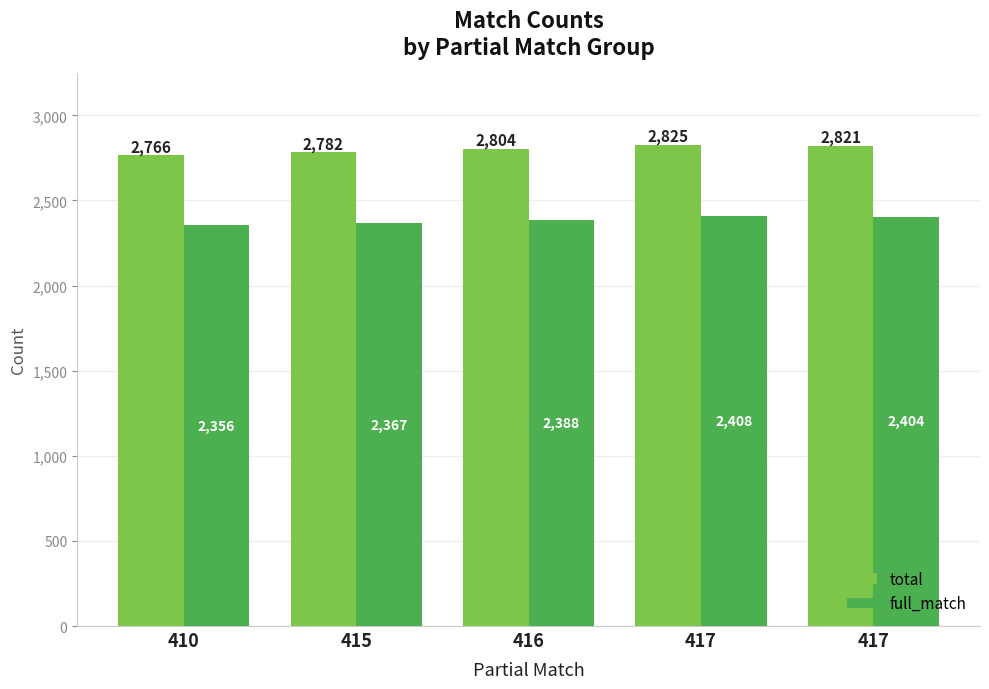

What are all the series names shown in the legend?

total, full_match